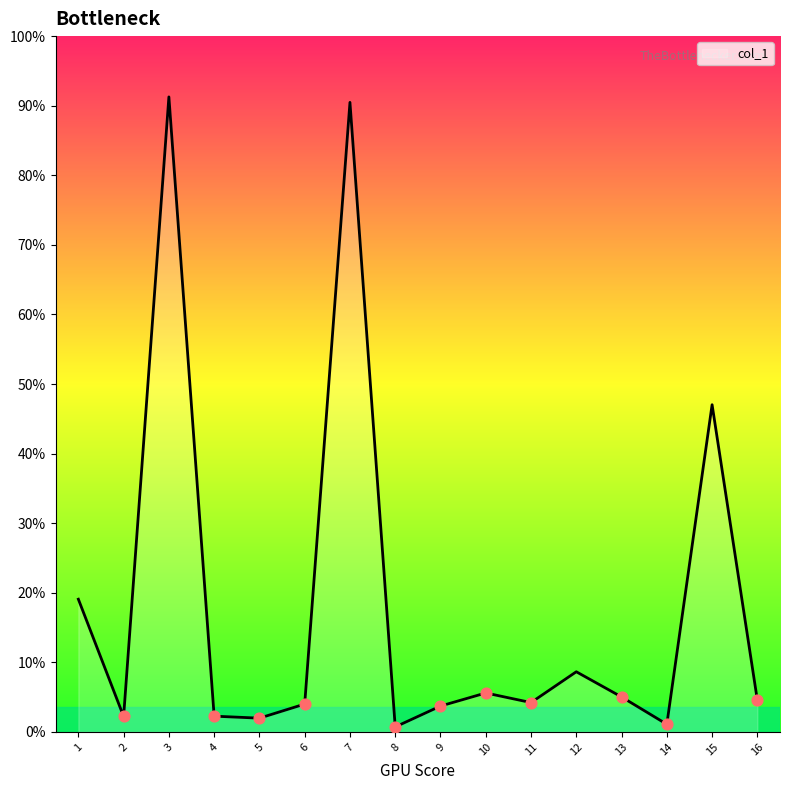

What is the ratio of the value at 9 to the value at 5?

1.9